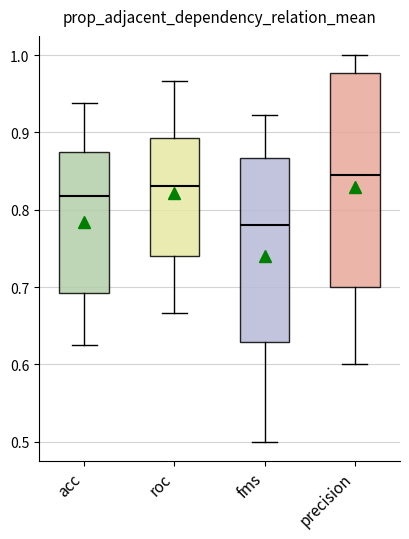

Where does the upper whisker of the box for acc end on the y-axis? The values are not printed on the chart, so give them approximately, as read against the axis.

0.94